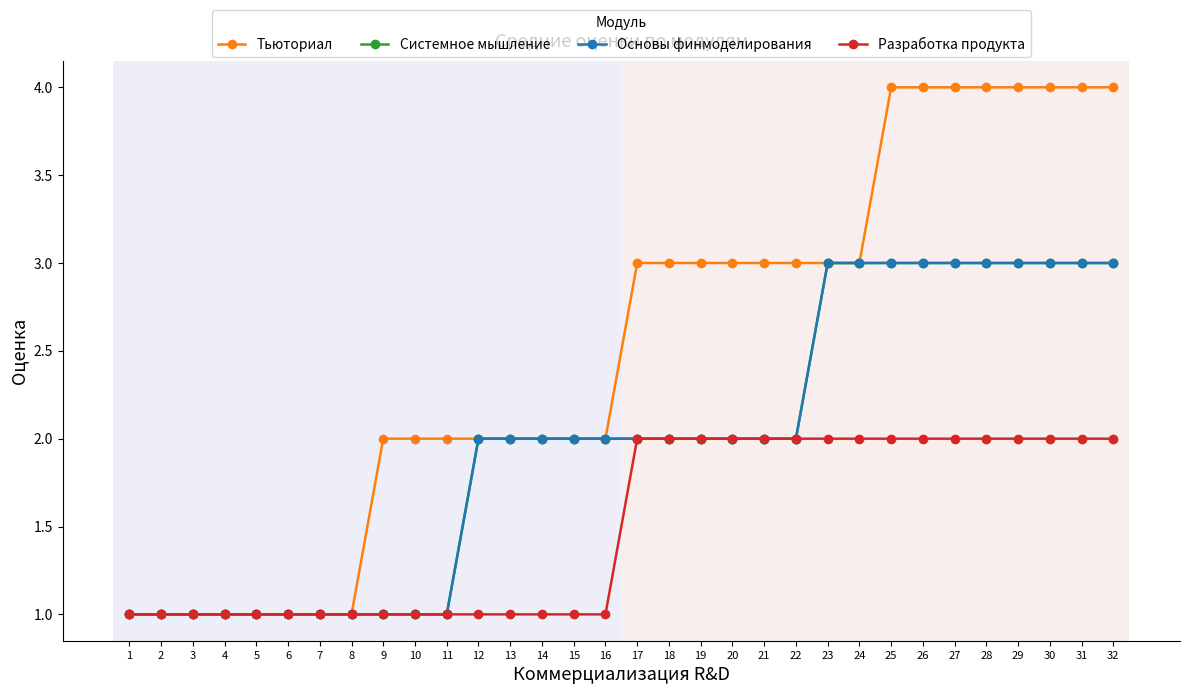

What value does the Основы финмоделирования series have at 16?

2